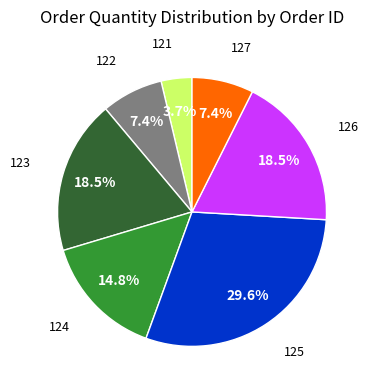

Does any single category account for the majority?

No